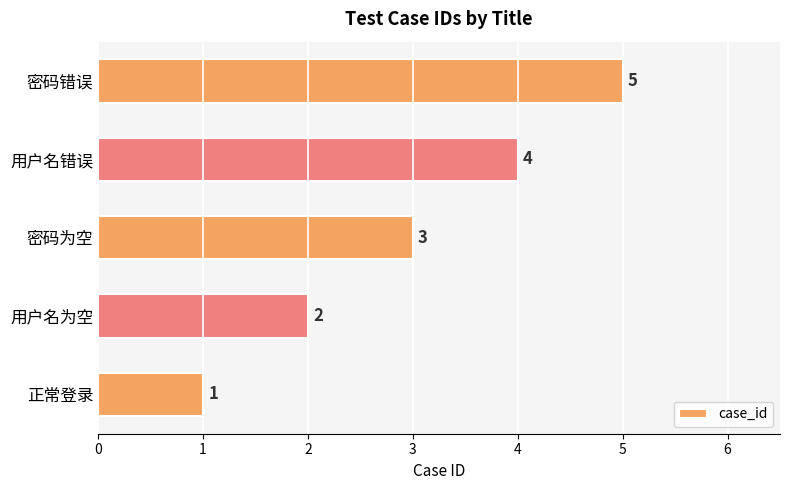

Is it true that the value at 密码为空 is 5?

False